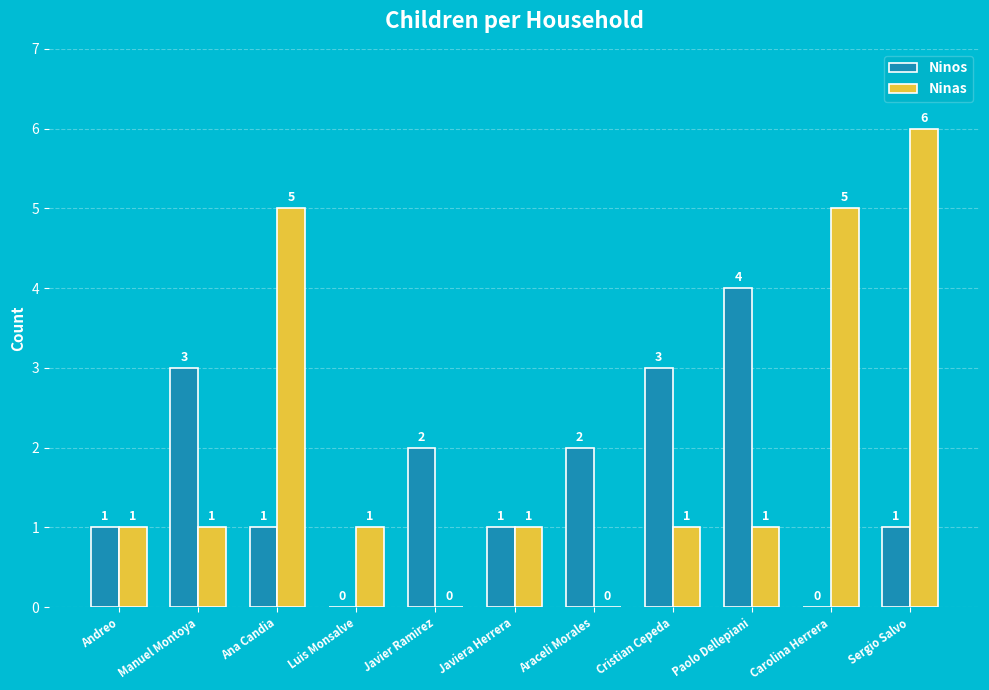

Between Cristian Cepeda and Sergio Salvo, which series saw the biggest shift?

Ninas